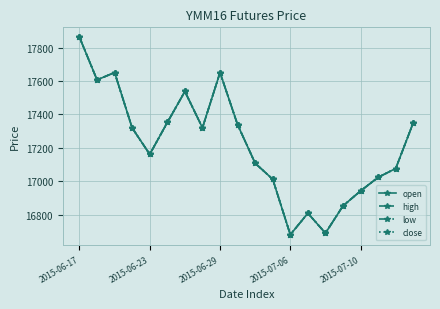

In close, how many points are lower than both neighbors (excluding endpoints)?

5